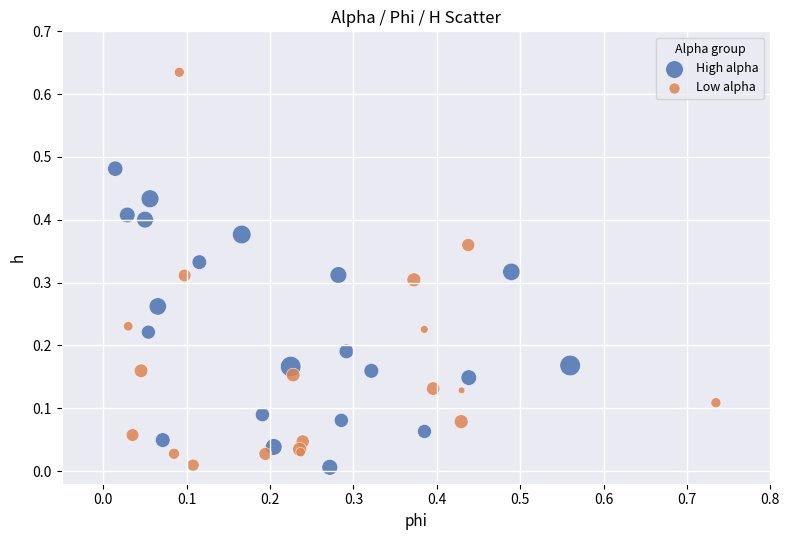

Which series has the widest spread of Y values?

Low alpha